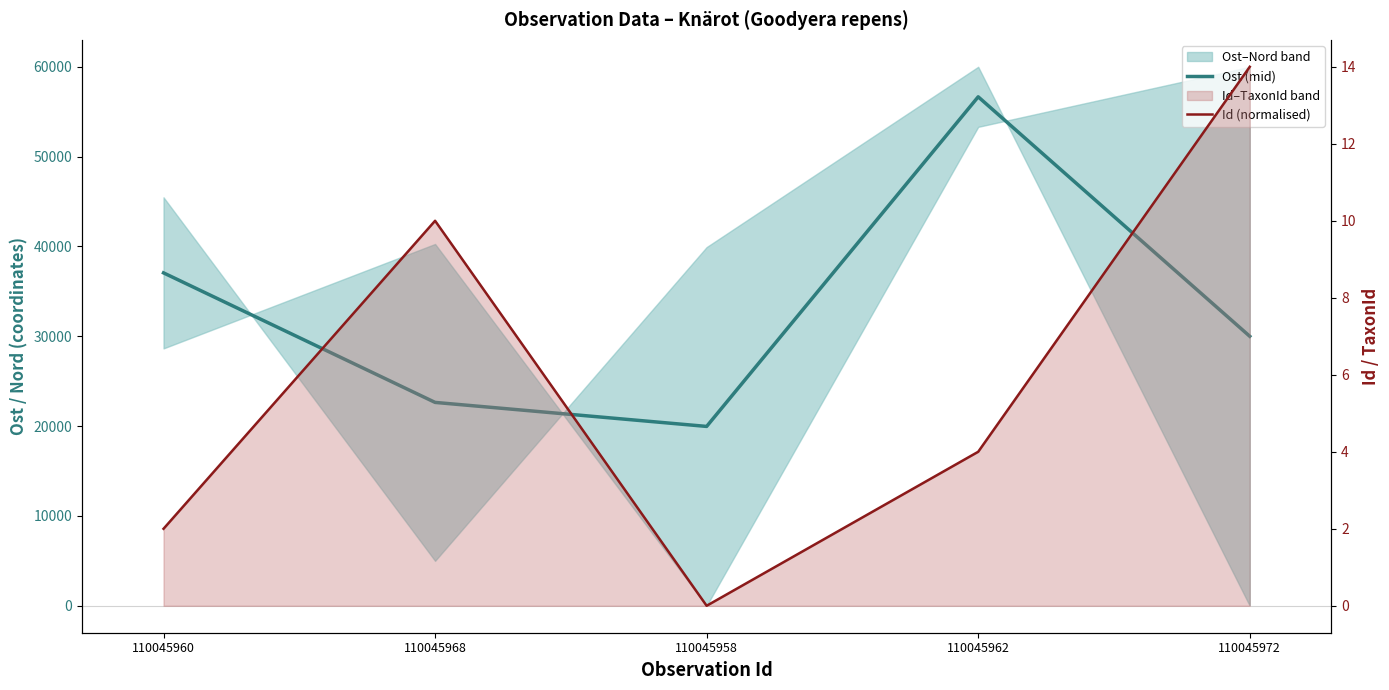

What is the label of the 1st point from the right?

110045972